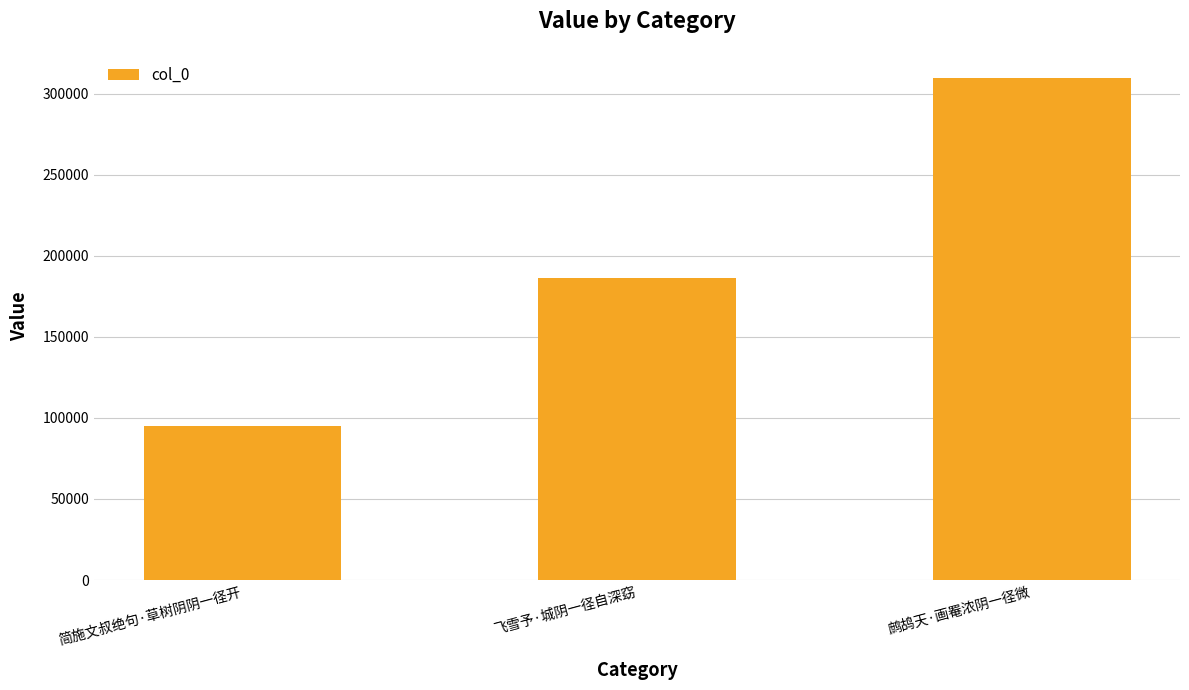

What is the label of the 2nd bar from the right?

飞雪予·城阴一径自深窈